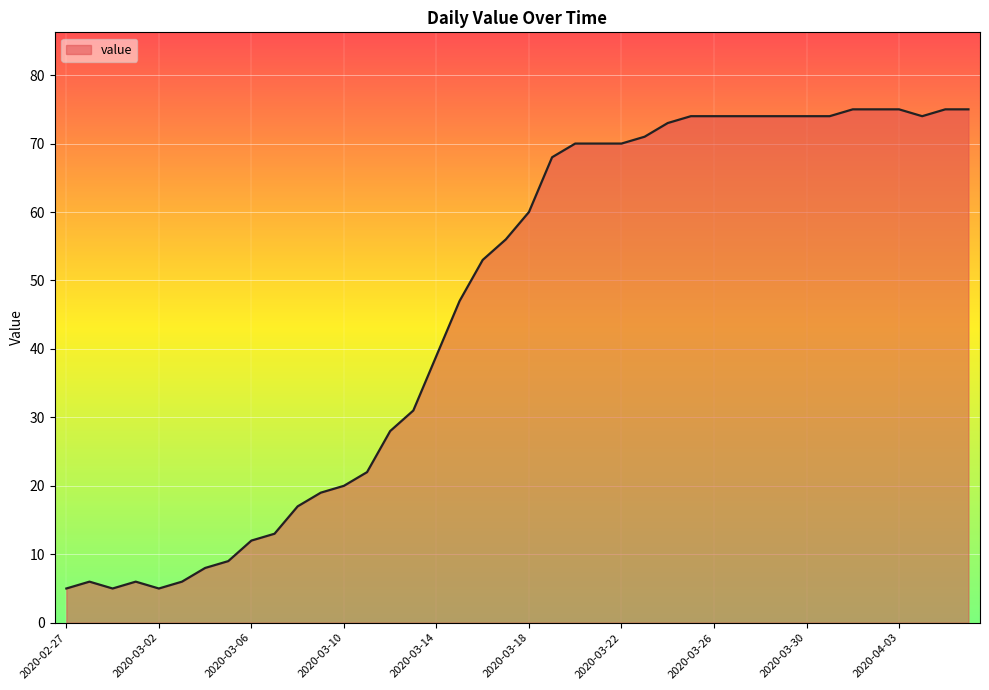

What is the greatest value displayed?

75